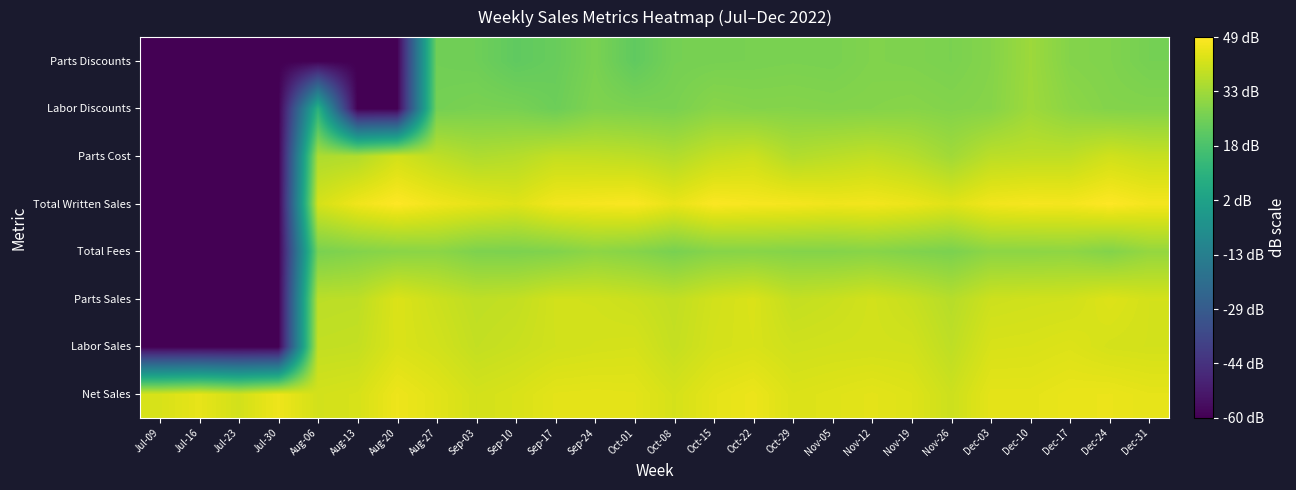

Reading left to right, list all the values displayed in this chart.

Net Sales: Jul-09=42.5	Jul-16=45.0	Jul-23=41.5	Jul-30=46.2	Aug-06=41.7	Aug-13=42.3	Aug-20=46.1	Aug-27=44.2	Sep-03=41.7	Sep-10=42.7	Sep-17=44.4	Sep-24=44.6	Oct-01=44.4	Oct-08=42.0	Oct-15=44.6	Oct-22=45.8	Oct-29=43.1	Nov-05=43.7	Nov-12=44.5	Nov-19=43.5	Nov-26=40.6	Dec-03=44.6	Dec-10=44.5	Dec-17=45.4	Dec-24=45.7	Dec-31=44.8
Labor Sales: Jul-09=-60.0	Jul-16=-60.0	Jul-23=-60.0	Jul-30=-60.0	Aug-06=39.0	Aug-13=39.3	Aug-20=42.9	Aug-27=41.5	Sep-03=39.2	Sep-10=40.1	Sep-17=41.3	Sep-24=41.8	Oct-01=42.2	Oct-08=39.4	Oct-15=41.9	Oct-22=42.6	Oct-29=41.0	Nov-05=41.4	Nov-12=41.6	Nov-19=41.4	Nov-26=38.3	Dec-03=42.5	Dec-10=42.7	Dec-17=43.3	Dec-24=42.0	Dec-31=41.7
Parts Sales: Jul-09=-60.0	Jul-16=-60.0	Jul-23=-60.0	Jul-30=-60.0	Aug-06=37.8	Aug-13=38.1	Aug-20=43.1	Aug-27=40.5	Sep-03=38.4	Sep-10=39.1	Sep-17=41.4	Sep-24=41.2	Oct-01=40.3	Oct-08=38.8	Oct-15=41.5	Oct-22=42.8	Oct-29=39.2	Nov-05=40.0	Nov-12=41.5	Nov-19=39.8	Nov-26=37.0	Dec-03=40.6	Dec-10=41.1	Dec-17=41.3	Dec-24=43.4	Dec-31=41.8
Total Fees: Jul-09=-60.0	Jul-16=-60.0	Jul-23=-60.0	Jul-30=-60.0	Aug-06=26.9	Aug-13=28.7	Aug-20=29.8	Aug-27=30.2	Sep-03=27.8	Sep-10=27.5	Sep-17=28.3	Sep-24=30.4	Oct-01=29.2	Oct-08=26.9	Oct-15=29.2	Oct-22=29.5	Oct-29=28.9	Nov-05=28.9	Nov-12=29.5	Nov-19=28.3	Nov-26=27.3	Dec-03=30.3	Dec-10=30.3	Dec-17=30.6	Dec-24=28.7	Dec-31=31.7
Total Written Sales: Jul-09=-60.0	Jul-16=-60.0	Jul-23=-60.0	Jul-30=-60.0	Aug-06=41.9	Aug-13=46.5	Aug-20=49.0	Aug-27=46.7	Sep-03=45.0	Sep-10=43.6	Sep-17=47.0	Sep-24=47.6	Oct-01=48.3	Oct-08=45.2	Oct-15=48.5	Oct-22=47.7	Oct-29=47.4	Nov-05=46.5	Nov-12=47.0	Nov-19=45.9	Nov-26=43.8	Dec-03=46.8	Dec-10=47.5	Dec-17=47.3	Dec-24=48.9	Dec-31=47.3
Parts Cost: Jul-09=-60.0	Jul-16=-60.0	Jul-23=-60.0	Jul-30=-60.0	Aug-06=35.6	Aug-13=36.4	Aug-20=41.6	Aug-27=38.4	Sep-03=35.8	Sep-10=36.8	Sep-17=39.2	Sep-24=38.9	Oct-01=38.1	Oct-08=36.3	Oct-15=39.5	Oct-22=40.7	Oct-29=36.4	Nov-05=37.7	Nov-12=38.8	Nov-19=37.0	Nov-26=33.7	Dec-03=37.8	Dec-10=38.3	Dec-17=38.4	Dec-24=41.3	Dec-31=39.6
Labor Discounts: Jul-09=-60.0	Jul-16=-60.0	Jul-23=-60.0	Jul-30=-60.0	Aug-06=10.0	Aug-13=-60.0	Aug-20=-60.0	Aug-27=26.3	Sep-03=27.1	Sep-10=26.8	Sep-17=24.8	Sep-24=28.0	Oct-01=27.5	Oct-08=27.2	Oct-15=29.6	Oct-22=29.0	Oct-29=29.1	Nov-05=28.7	Nov-12=29.0	Nov-19=29.4	Nov-26=28.7	Dec-03=29.3	Dec-10=33.2	Dec-17=30.2	Dec-24=28.8	Dec-31=28.7
Parts Discounts: Jul-09=-60.0	Jul-16=-60.0	Jul-23=-60.0	Jul-30=-60.0	Aug-06=-60.0	Aug-13=-60.0	Aug-20=-60.0	Aug-27=25.5	Sep-03=25.1	Sep-10=22.4	Sep-17=23.9	Sep-24=27.2	Oct-01=22.4	Oct-08=26.4	Oct-15=26.7	Oct-22=26.9	Oct-29=27.2	Nov-05=27.0	Nov-12=28.2	Nov-19=27.9	Nov-26=27.3	Dec-03=29.0	Dec-10=33.0	Dec-17=28.9	Dec-24=28.2	Dec-31=26.4